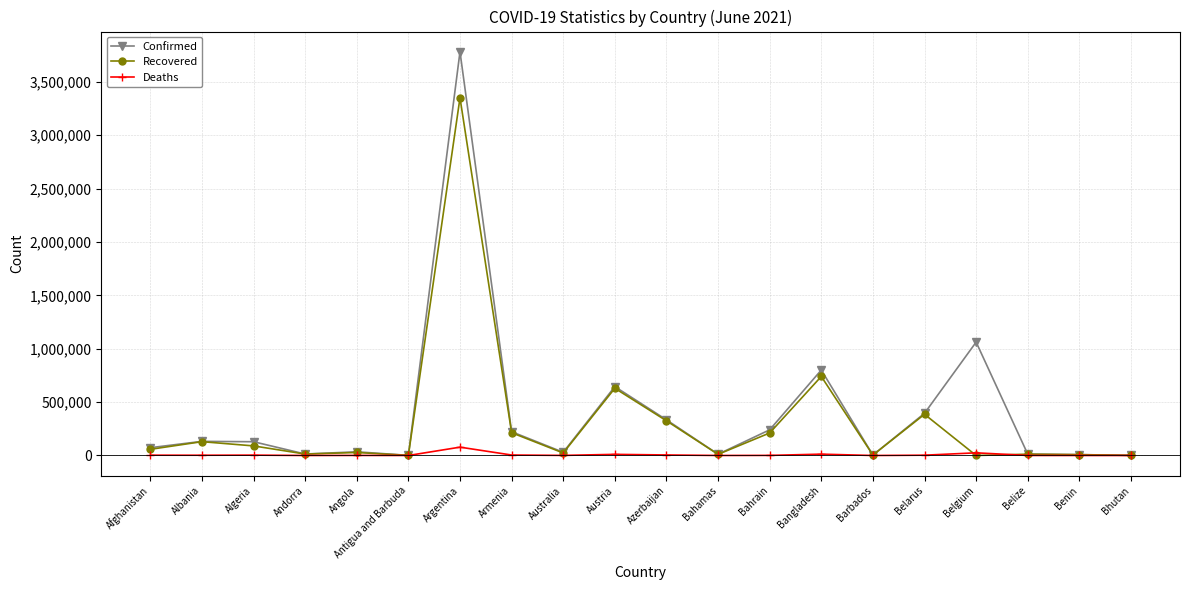

True or false: Deaths has more than 2 interior local peaks.

True